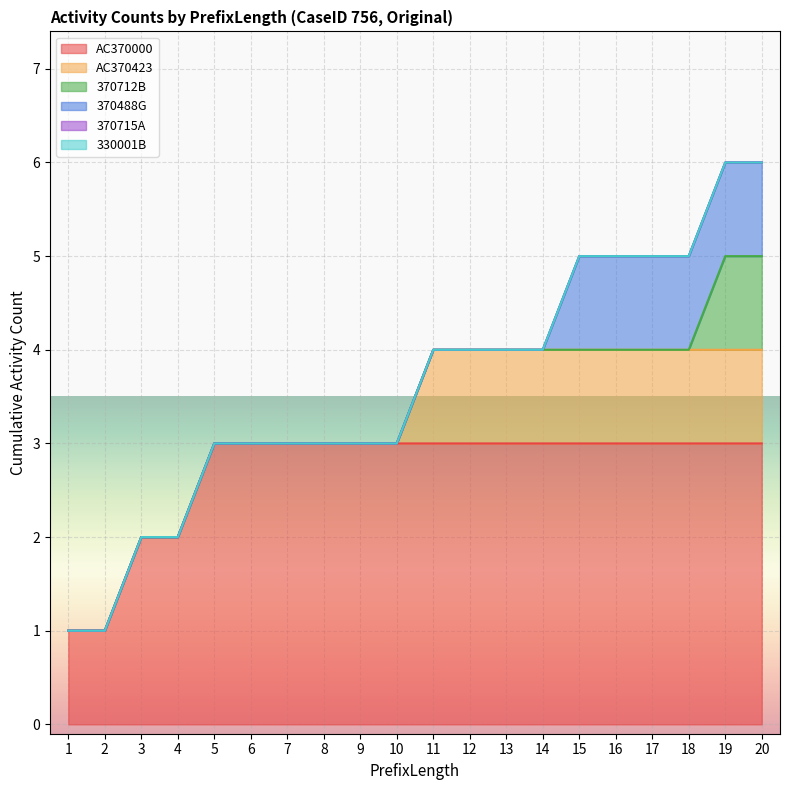

What is the difference between the second highest and second lowest values in the AC370000 series?

2